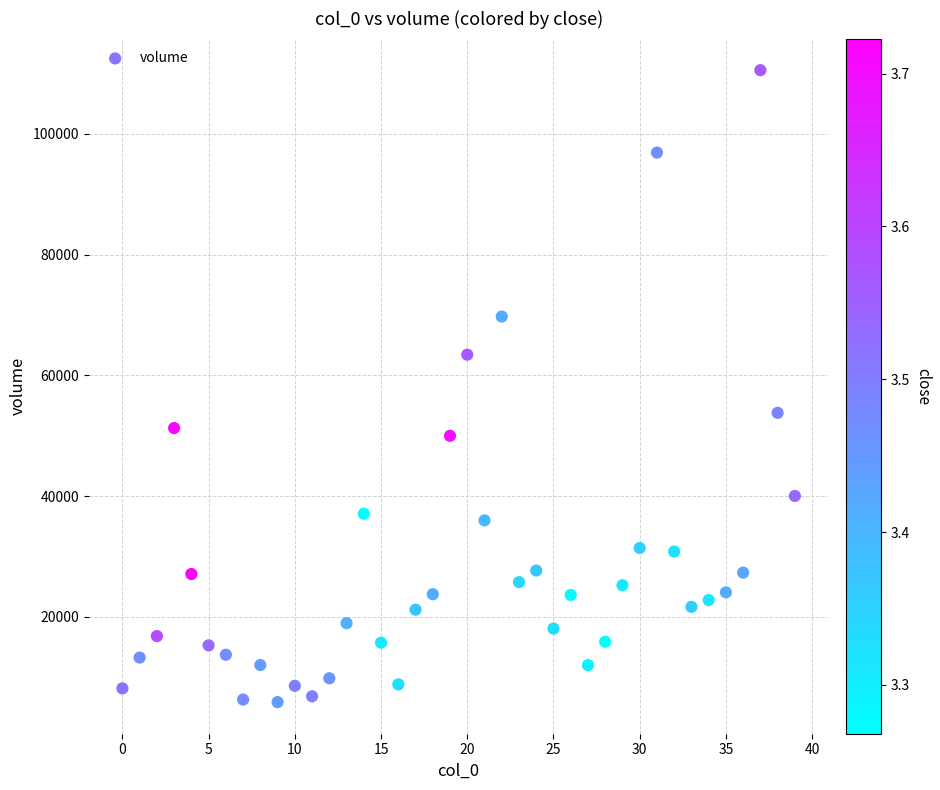

What is the range of Y values (max minus min)?

104686.8